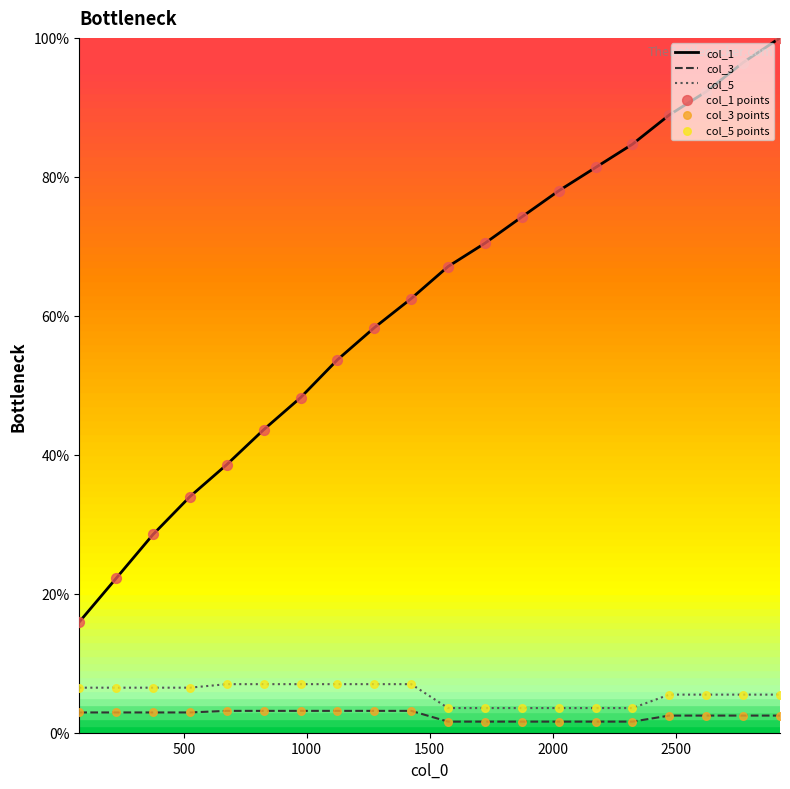

Which series has the largest total across all categories?

col_1